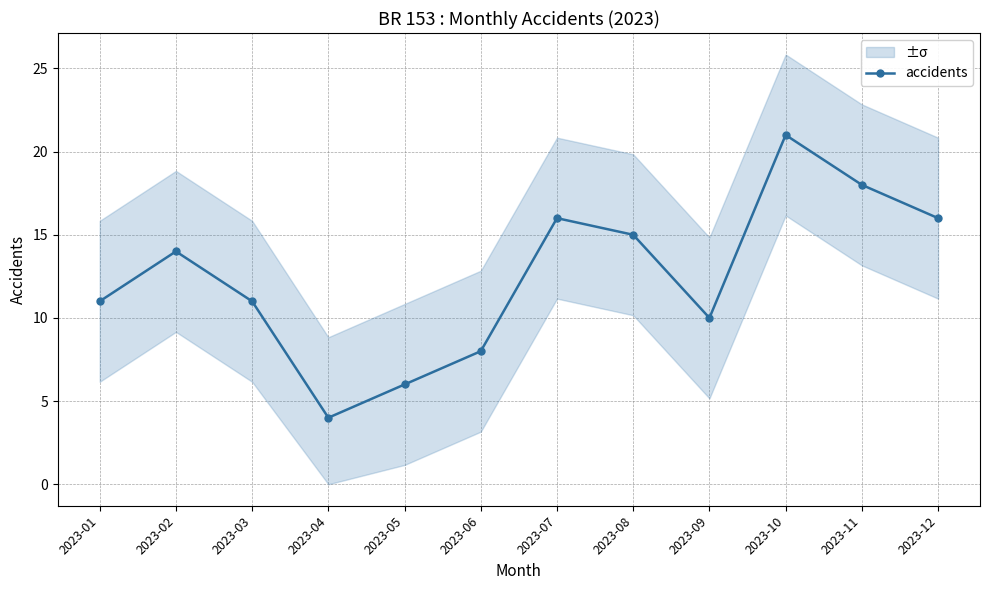

At which category does the data reach its first local valley?

2023-04